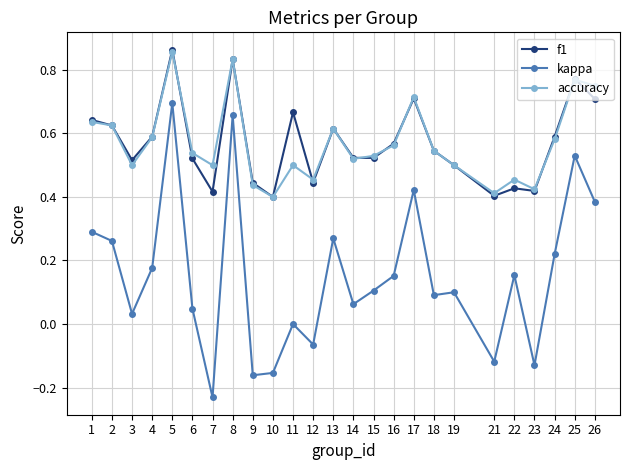

At which category is the sum across all series the highest?

5